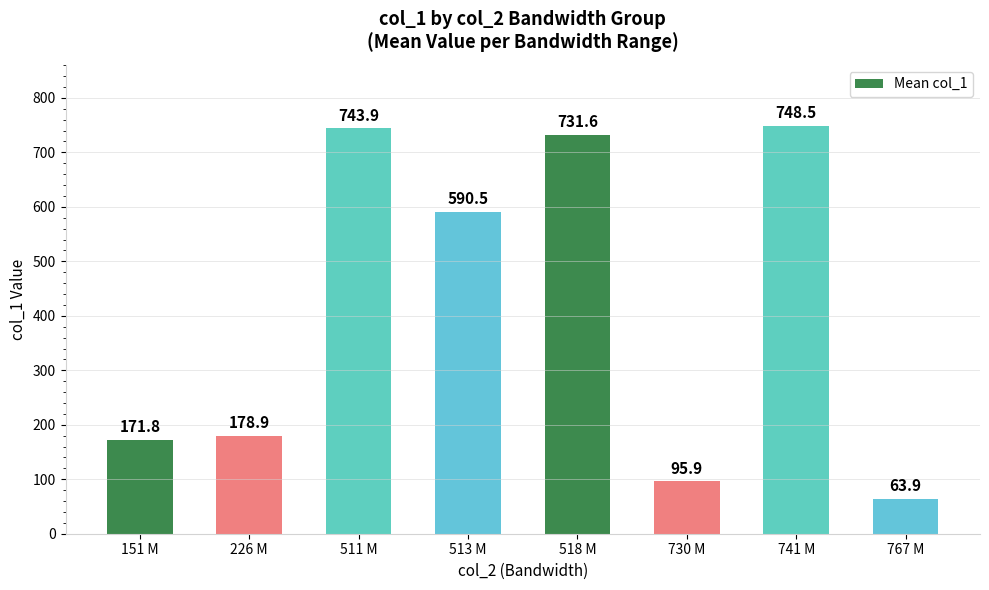

What position from the left is 513 M?

4